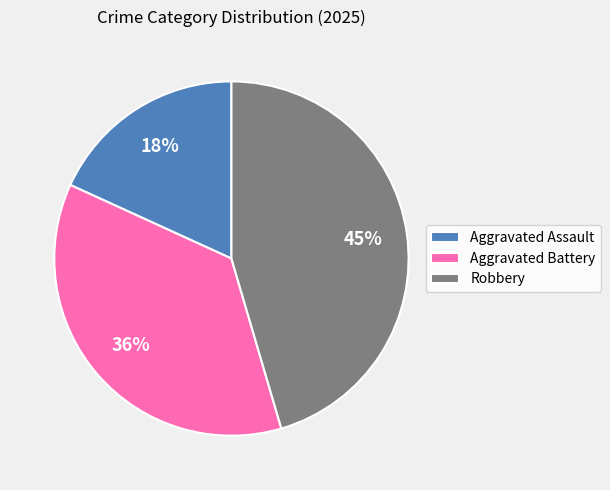

To the nearest percent, what is the average slice percentage?

33%